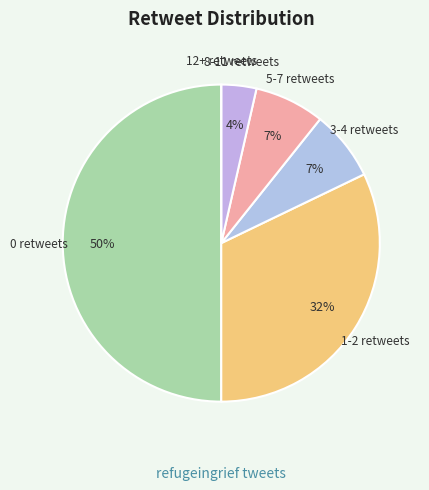

Which has a higher value, 5-7 retweets or 0 retweets?

0 retweets